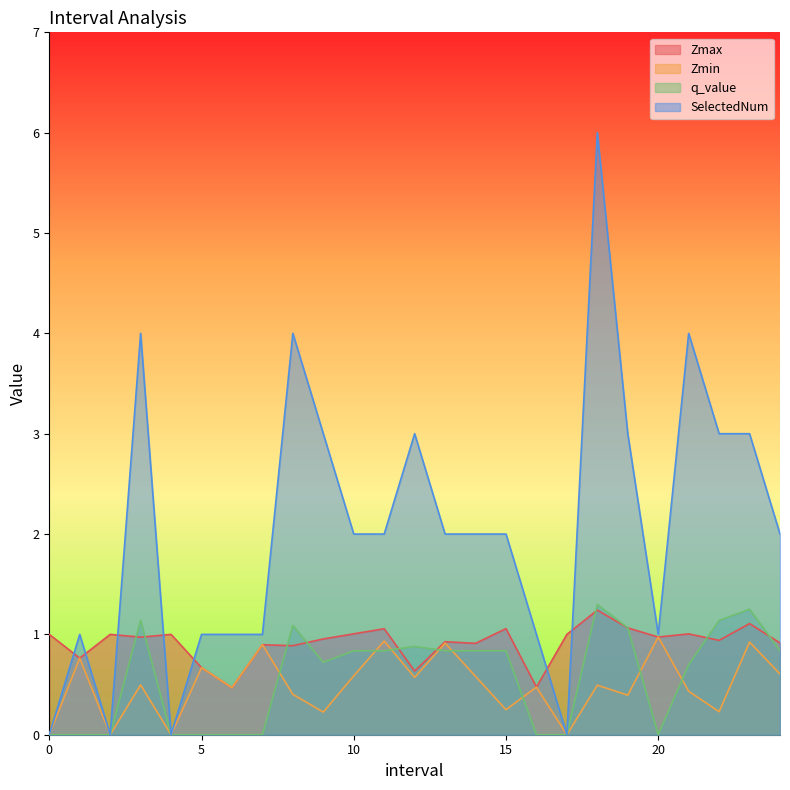

Where is the first local minimum for SelectedNum?

2